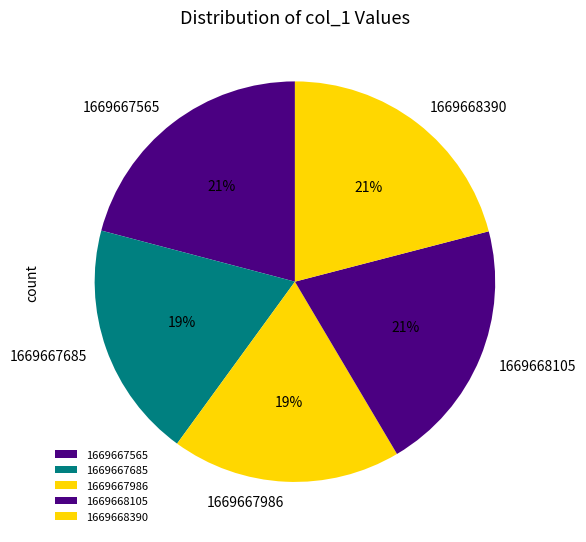

To the nearest percent, what is the combined percentage of 1669667685 and 1669668105?

40%